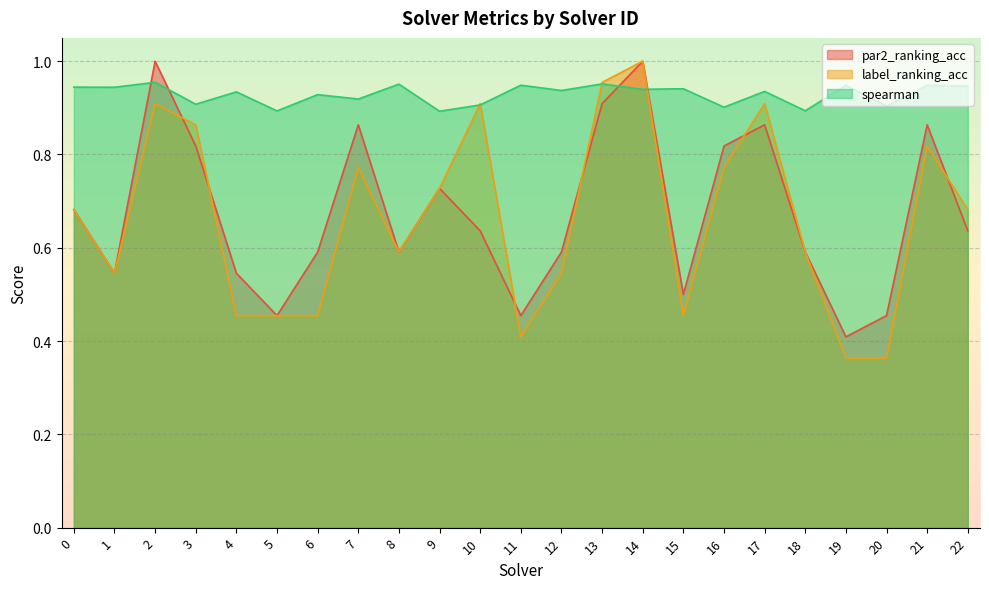

Reading left to right, what are all the values shown in this chart?

par2_ranking_acc: 0.7	0.5	1.0	0.8	0.5	0.5	0.6	0.9	0.6	0.7	0.6	0.5	0.6	0.9	1.0	0.5	0.8	0.9	0.6	0.4	0.5	0.9	0.6
label_ranking_acc: 0.7	0.5	0.9	0.9	0.5	0.5	0.5	0.8	0.6	0.7	0.9	0.4	0.5	1.0	1.0	0.5	0.8	0.9	0.6	0.4	0.4	0.8	0.7
spearman: 0.9	0.9	1.0	0.9	0.9	0.9	0.9	0.9	1.0	0.9	0.9	0.9	0.9	1.0	0.9	0.9	0.9	0.9	0.9	0.9	0.9	0.9	0.9